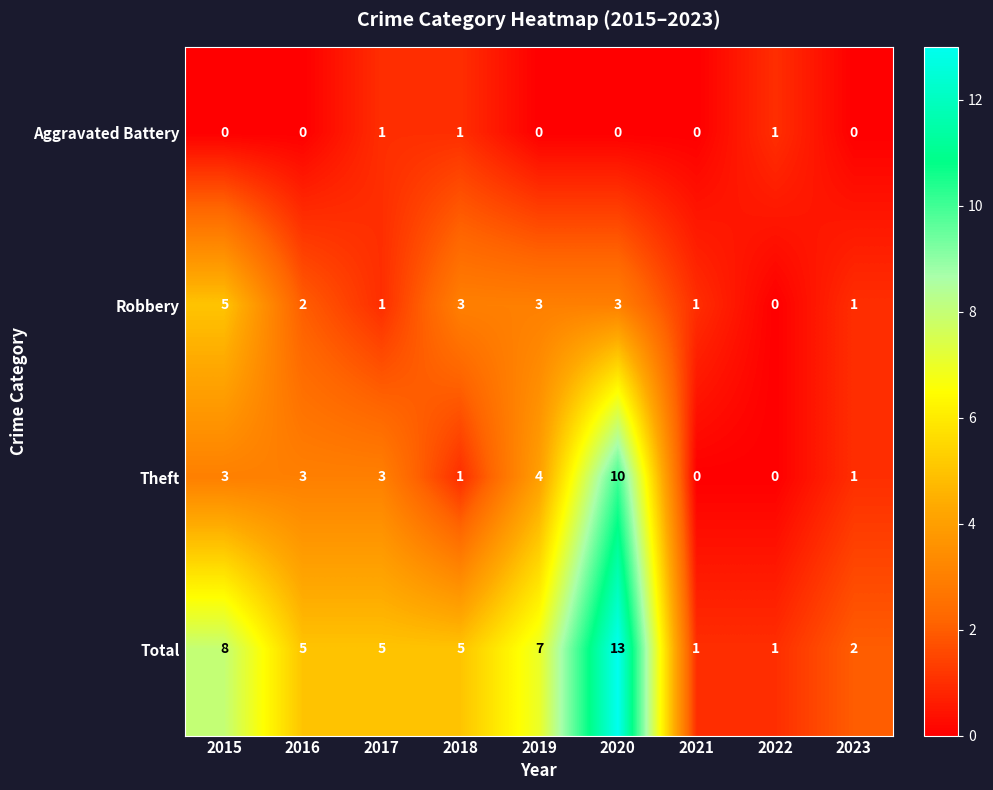

List the series in order of their peak value, highest first.

Total, Theft, Robbery, Aggravated Battery